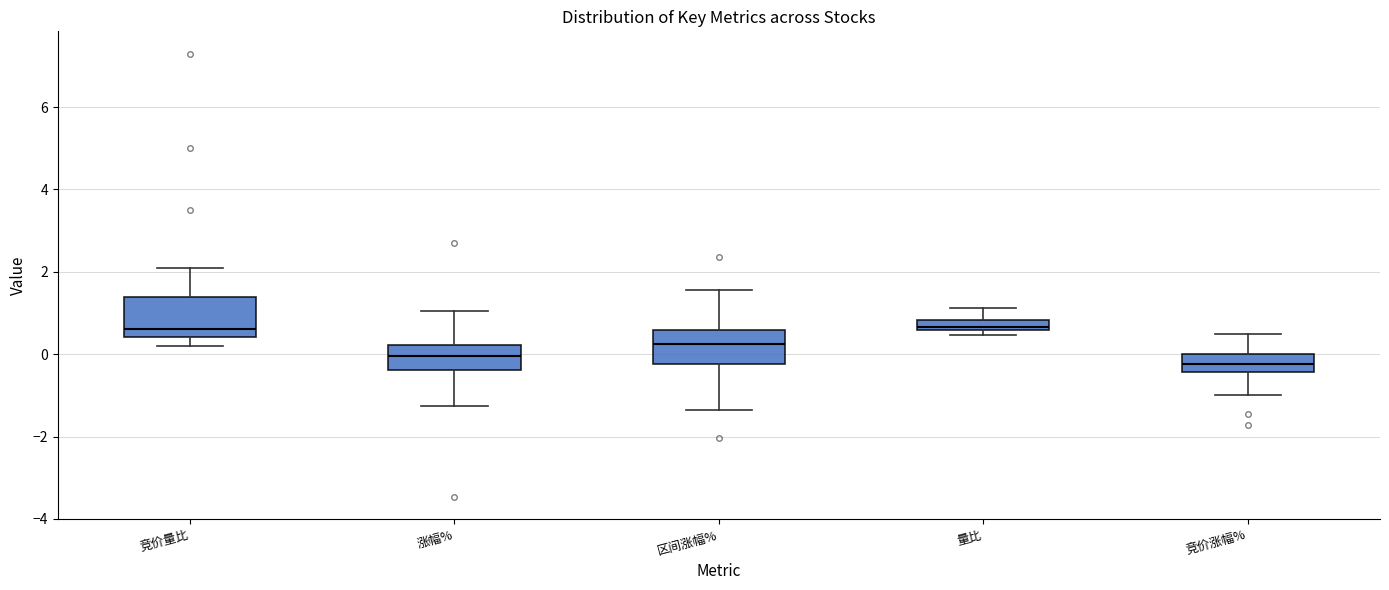

Where does the upper whisker of the box for 竞价涨幅% end on the y-axis? The values are not printed on the chart, so give them approximately, as read against the axis.

0.6